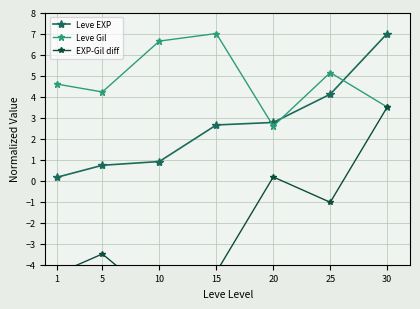

At which category is the sum across all series the highest?

30